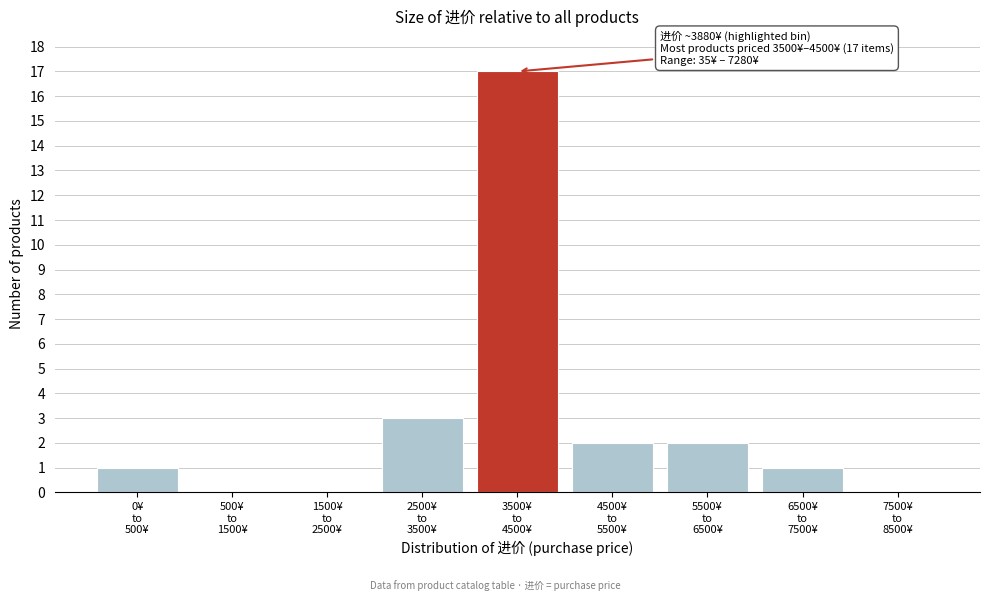

What is the maximum value shown in the chart?

17